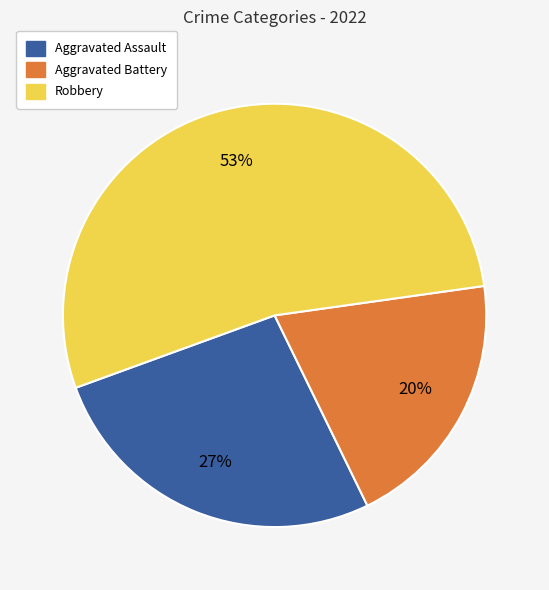

Which has a higher value, Aggravated Assault or Robbery?

Robbery